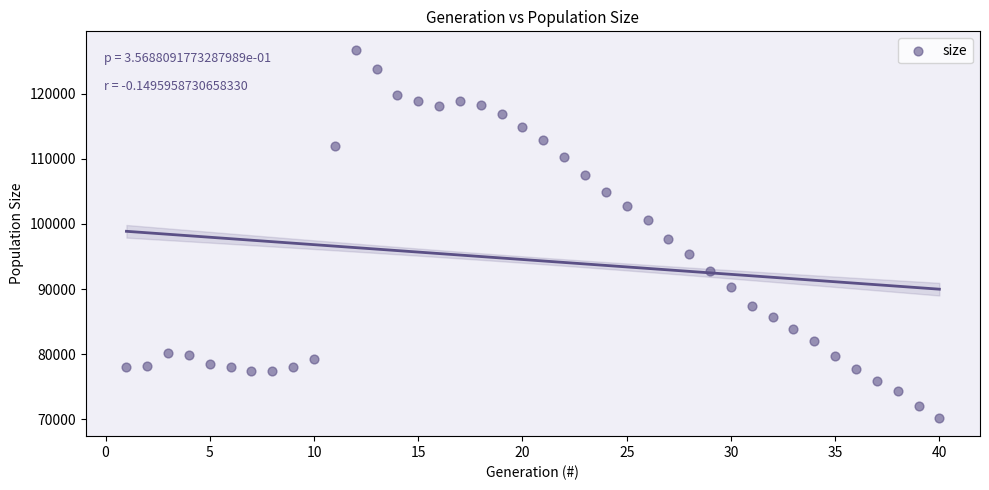

What Y value in the scatter plot is closest to 98502?

97632